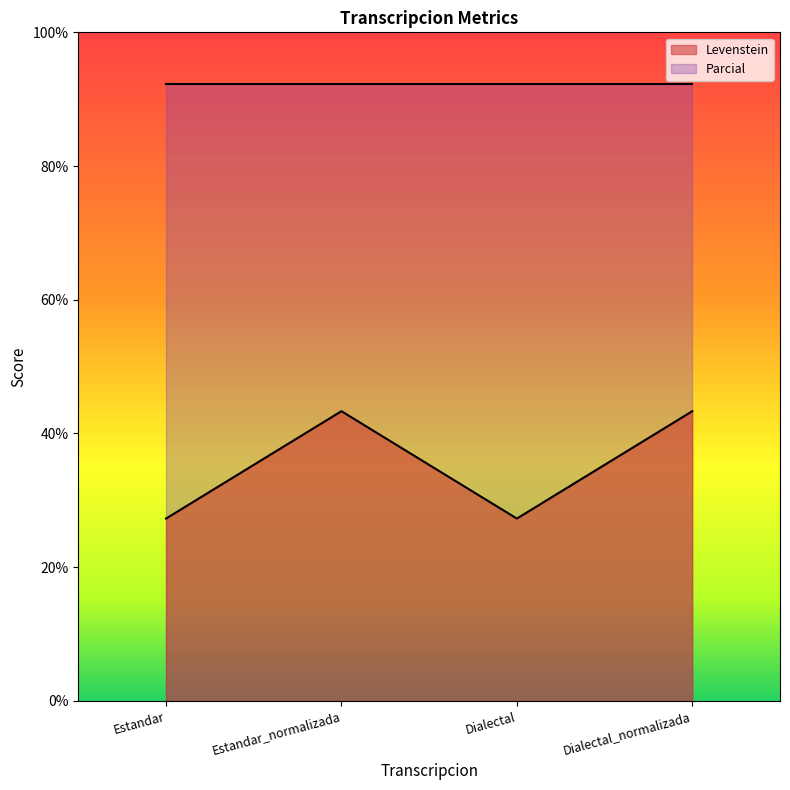

True or false: the data shows 27.3 at Estandar.

True